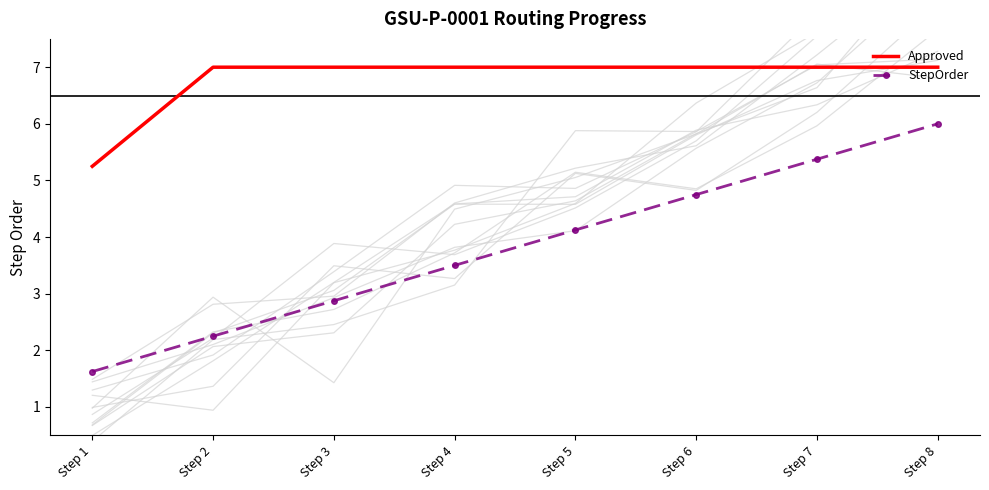

How many lines are shown in the chart?

2